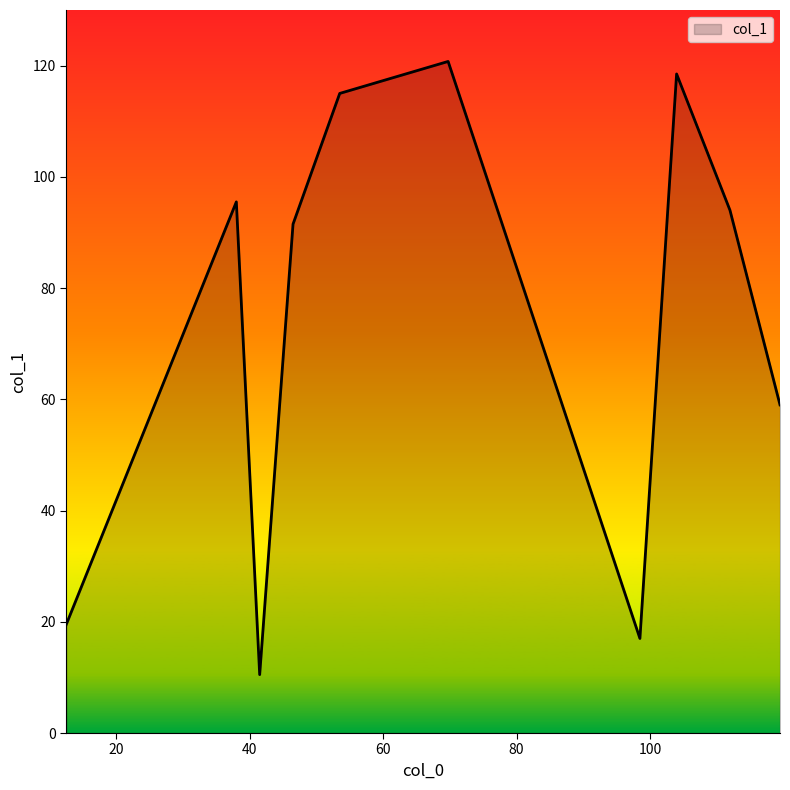

What is the smallest value displayed?

10.5